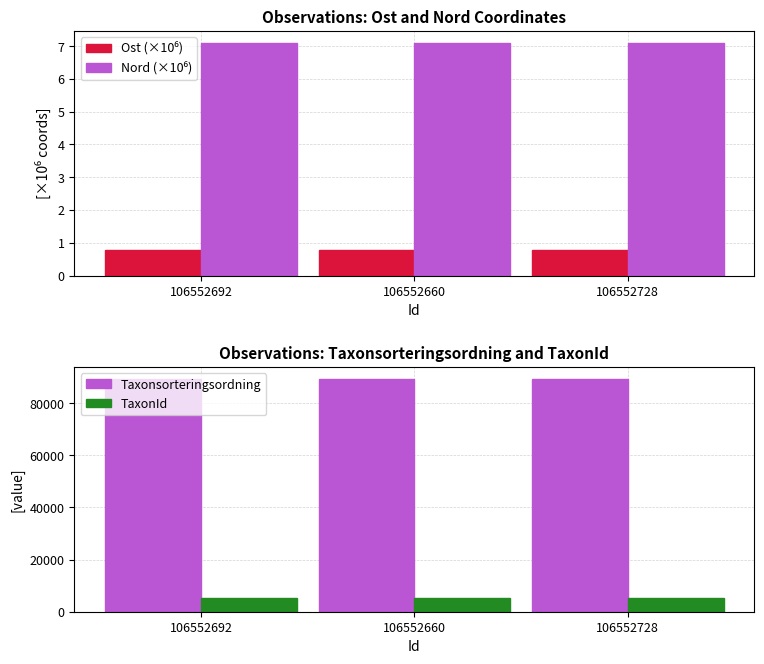

What is the sum of the Ost (×10⁶) values at 106552728 and 106552660?

1.6